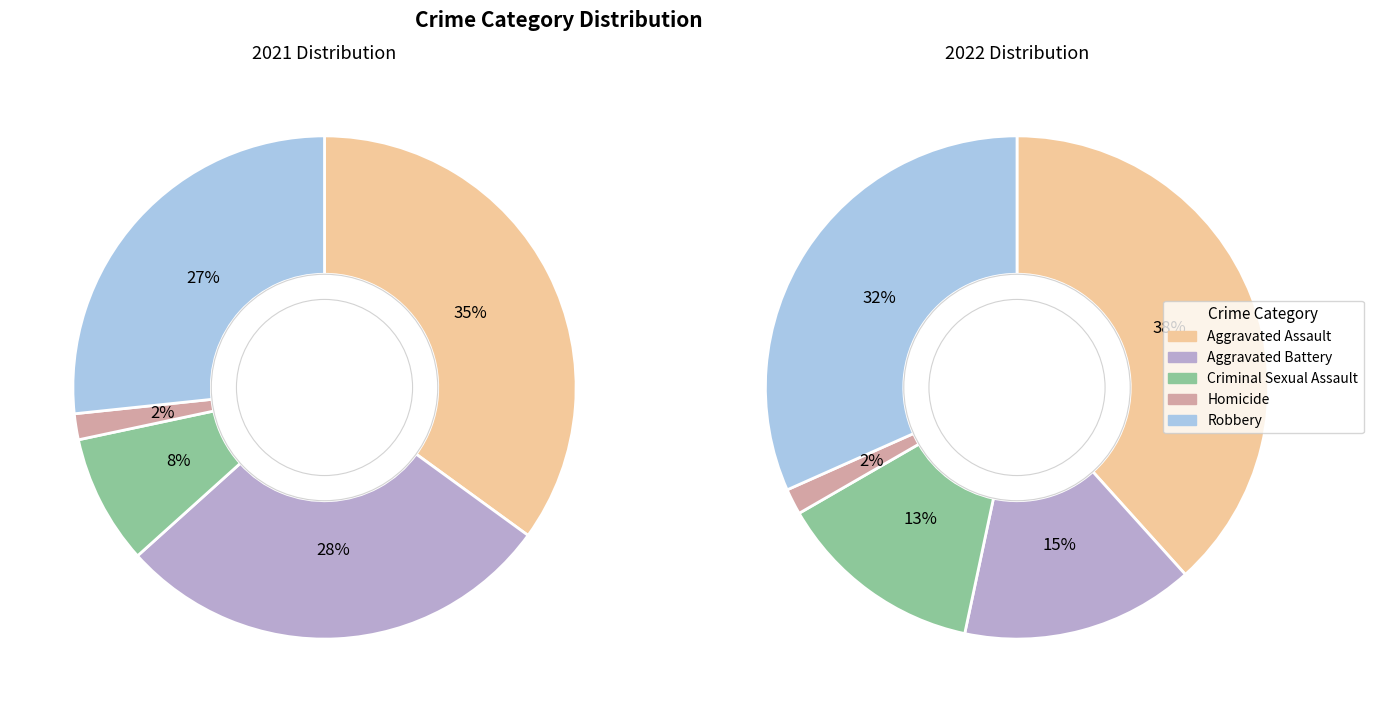

Is the sum of Robbery and Aggravated Assault greater than half?

Yes